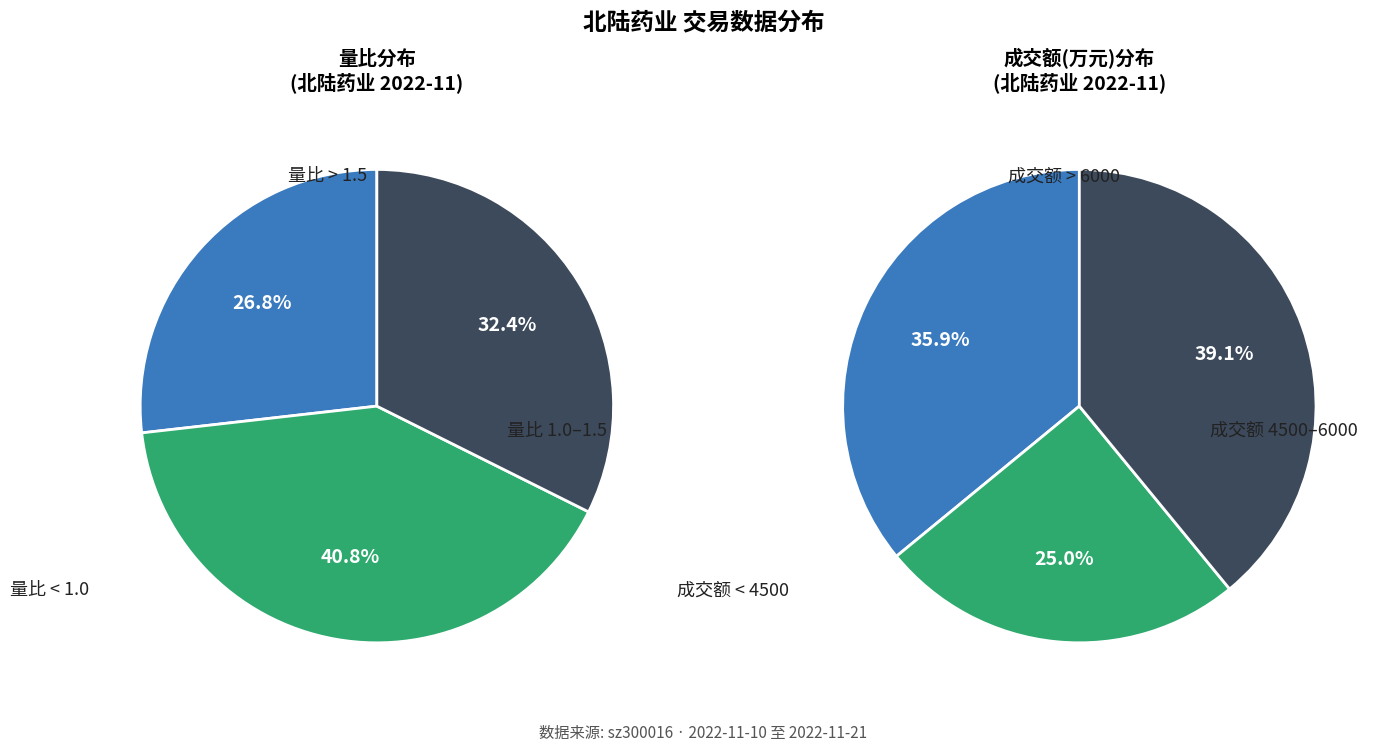

Is there any slice that represents more than half of the pie?

No